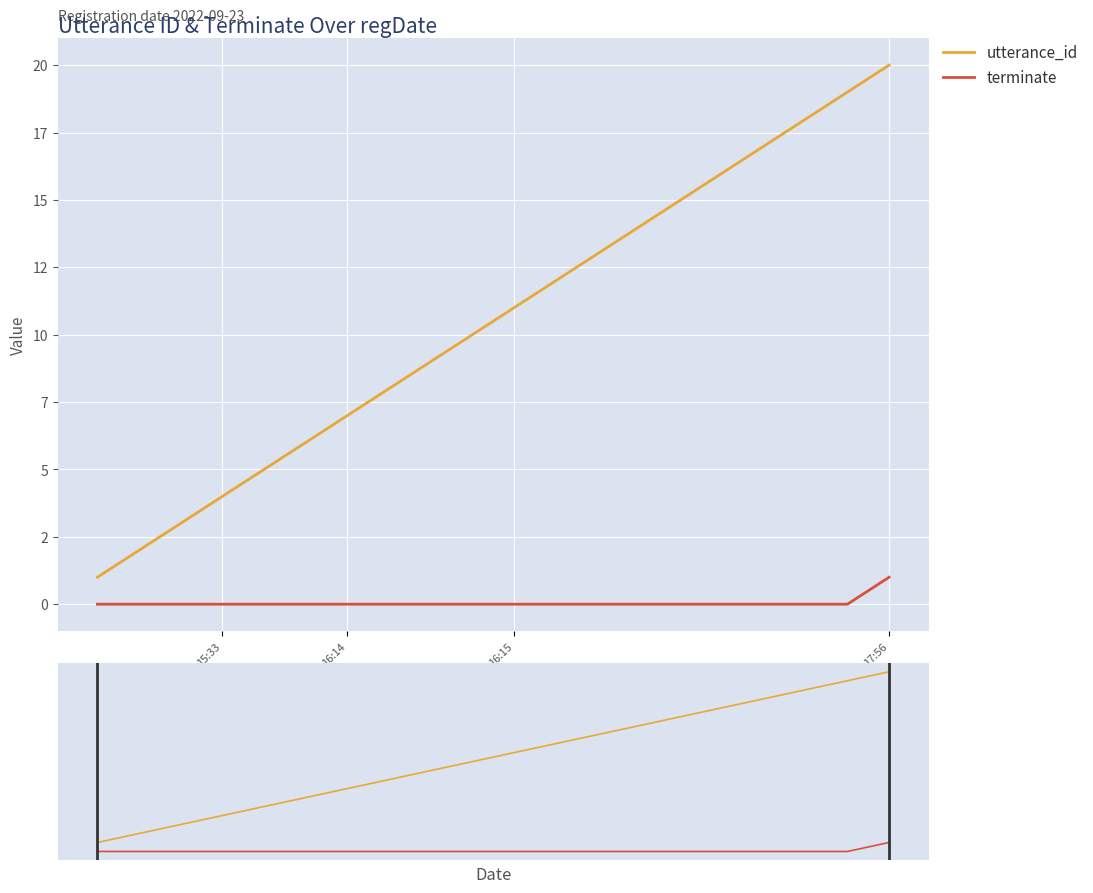

What is the value of the utterance_id point at the 1st from the left?

1